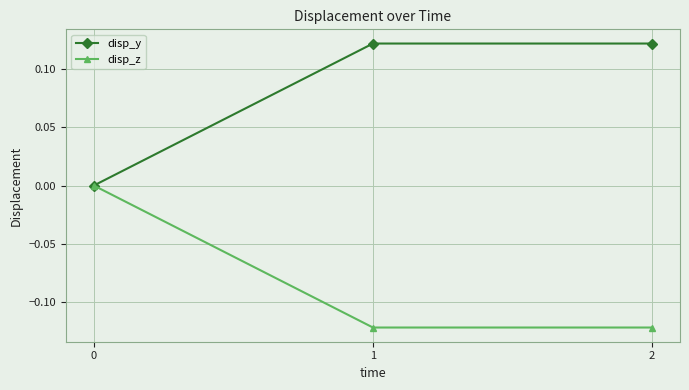

The disp_z series shows -0.2 at 1. True or false?

False